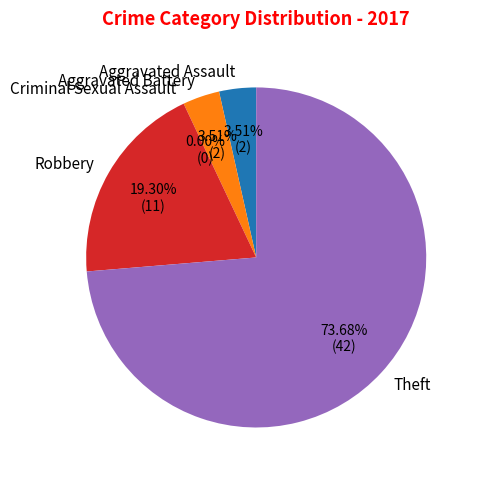

The Aggravated Assault slice represents 4% of the pie. True or false?

True